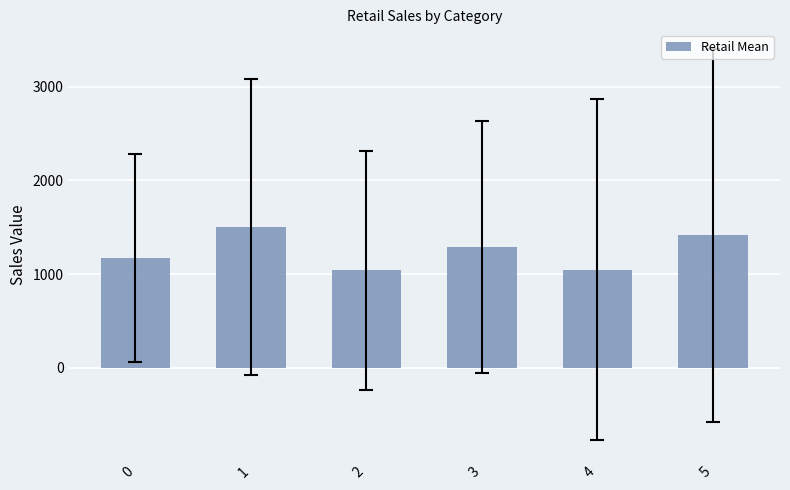

What is the minimum value shown in the chart?

1038.3